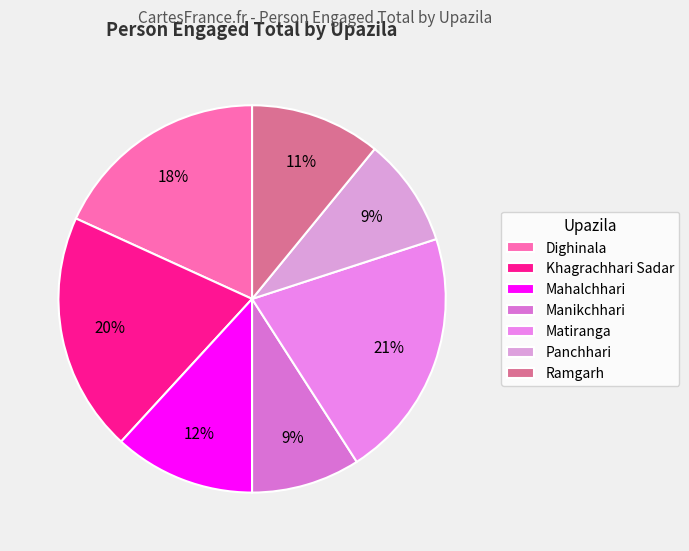

True or false: Ramgarh accounts for 1% of the total.

False